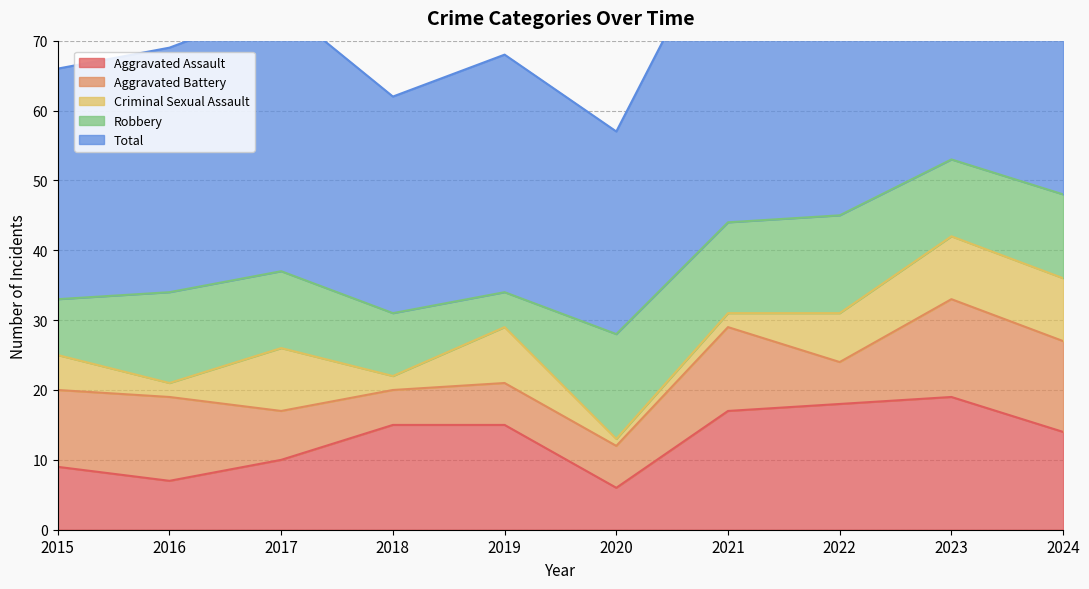

How many intersections are there between Criminal Sexual Assault and Aggravated Battery?

6